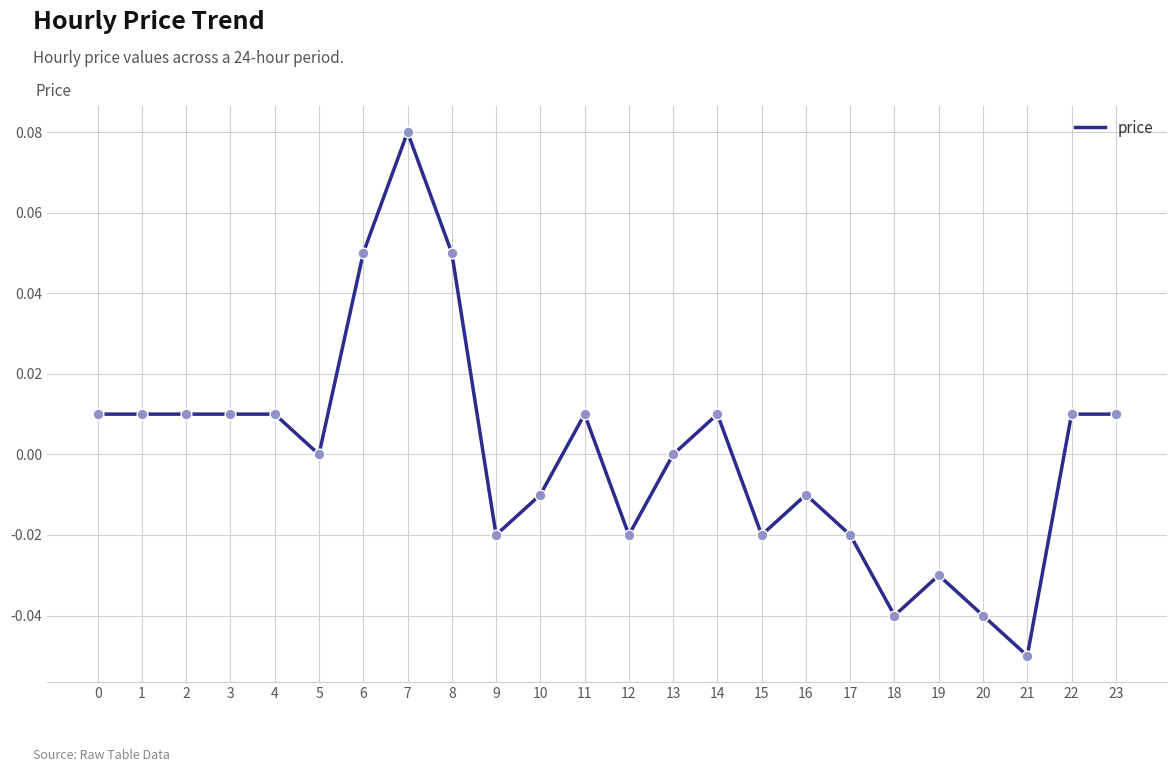

Which has a higher value, 14 or 17?

14